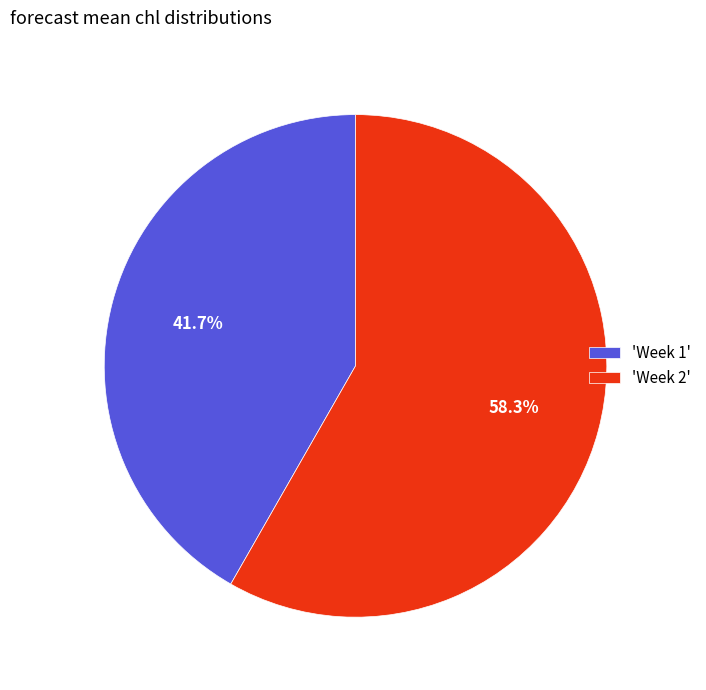

Which has a higher value, 'Week 2' or 'Week 1'?

'Week 2'